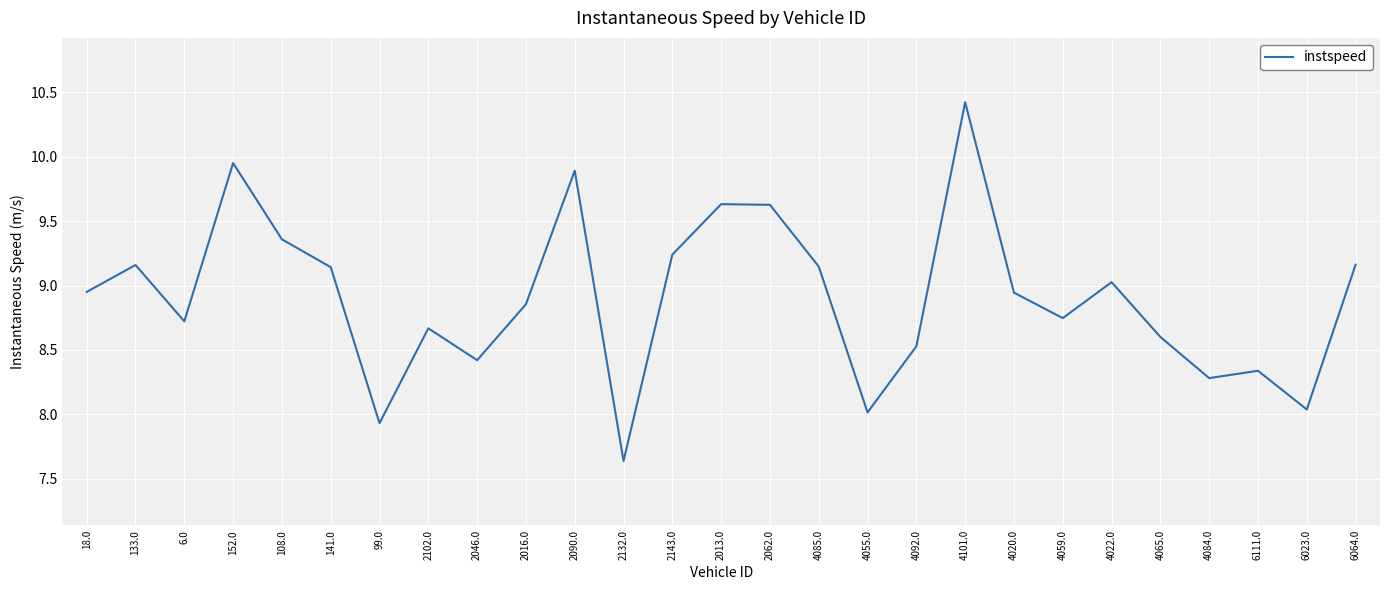

What position from the left is 18.0?

1